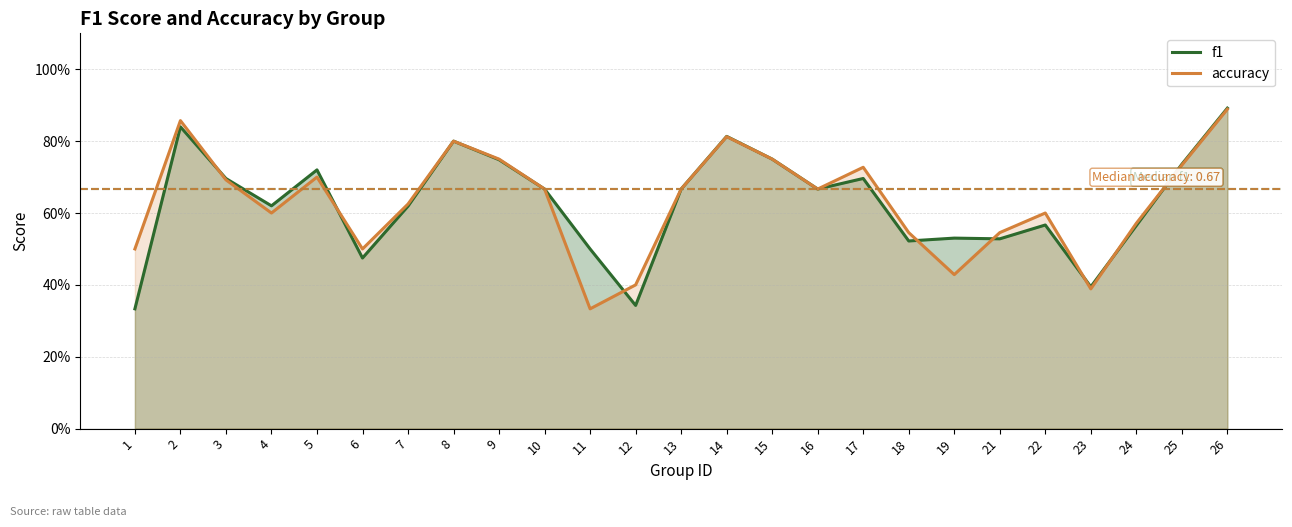

How many series are shown in this chart?

2